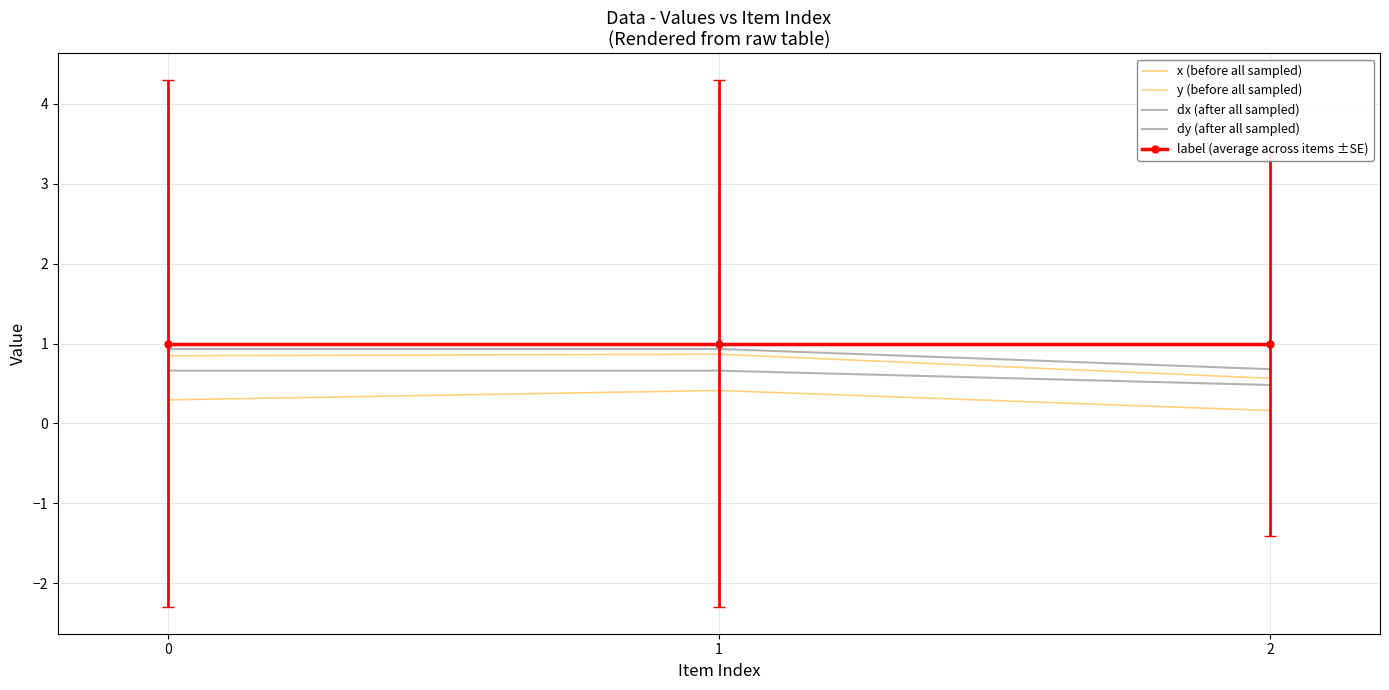

True or false: dy (after all sampled) has a value of 0.9 at 1.

True